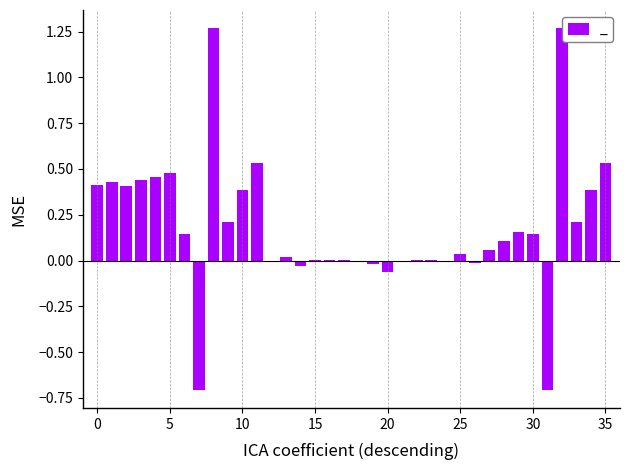

What is the sum of all values?

6.6